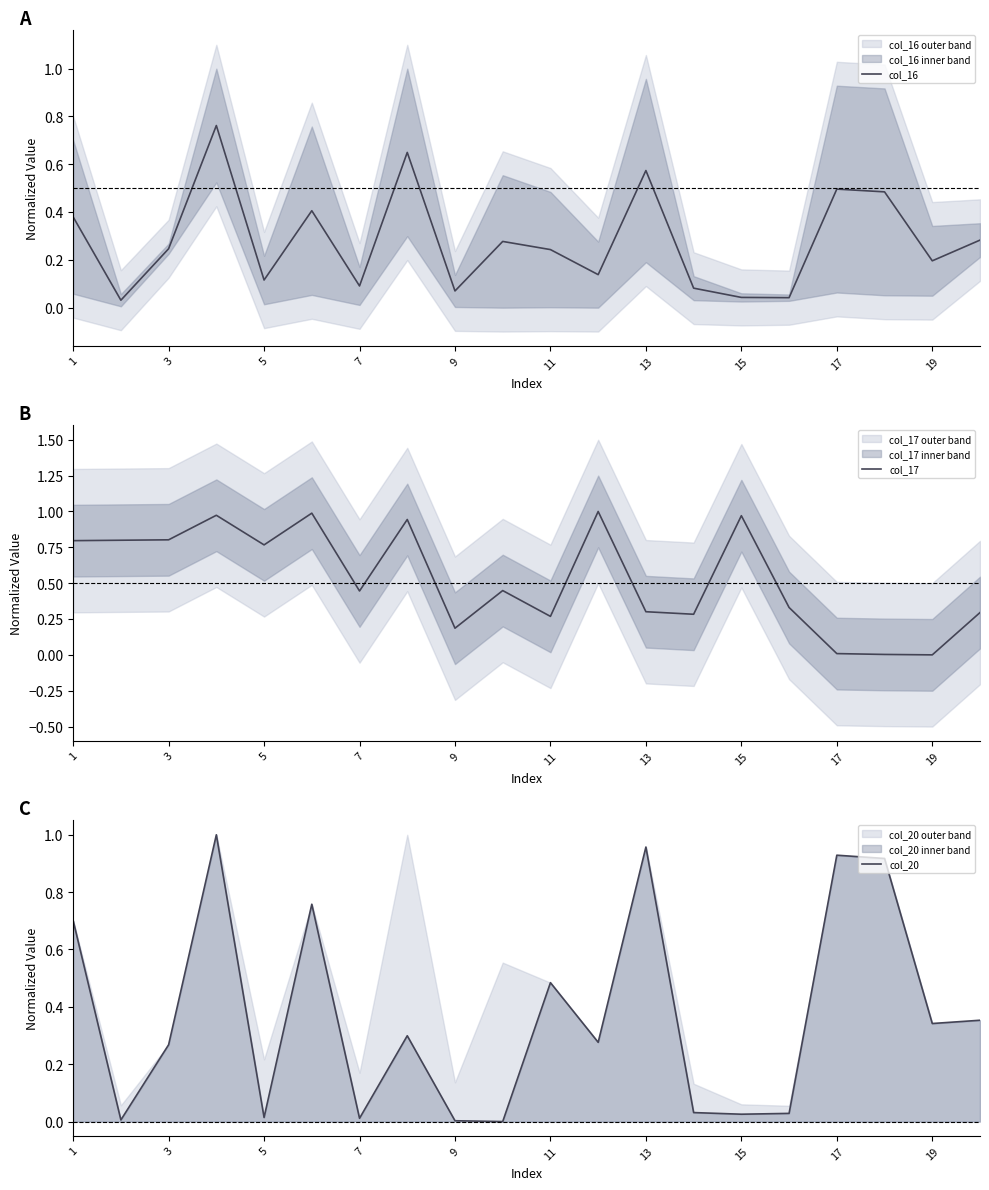

True or false: col_17 and col_20 intersect in this chart.

True